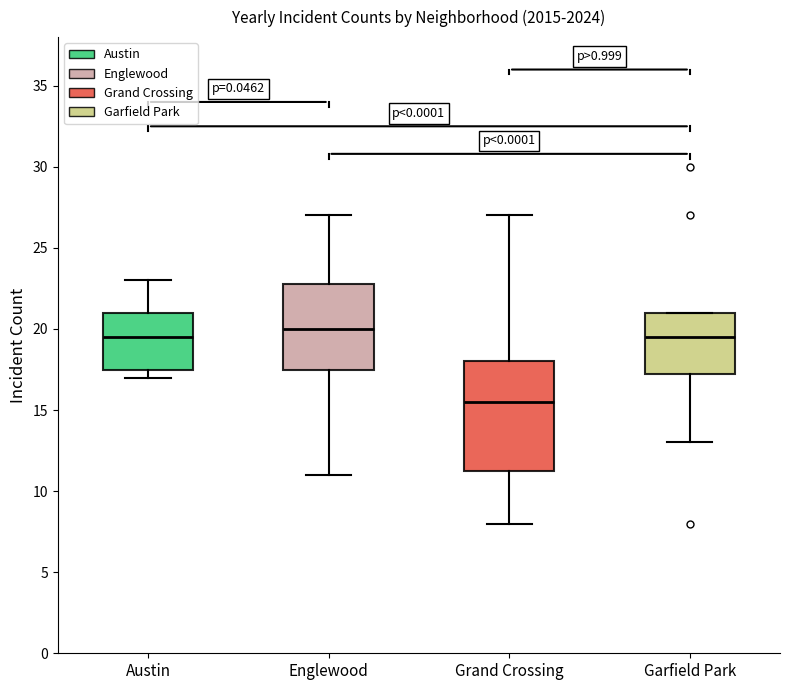

Which box is the tallest, from its lower edge to its upper edge?

Grand Crossing